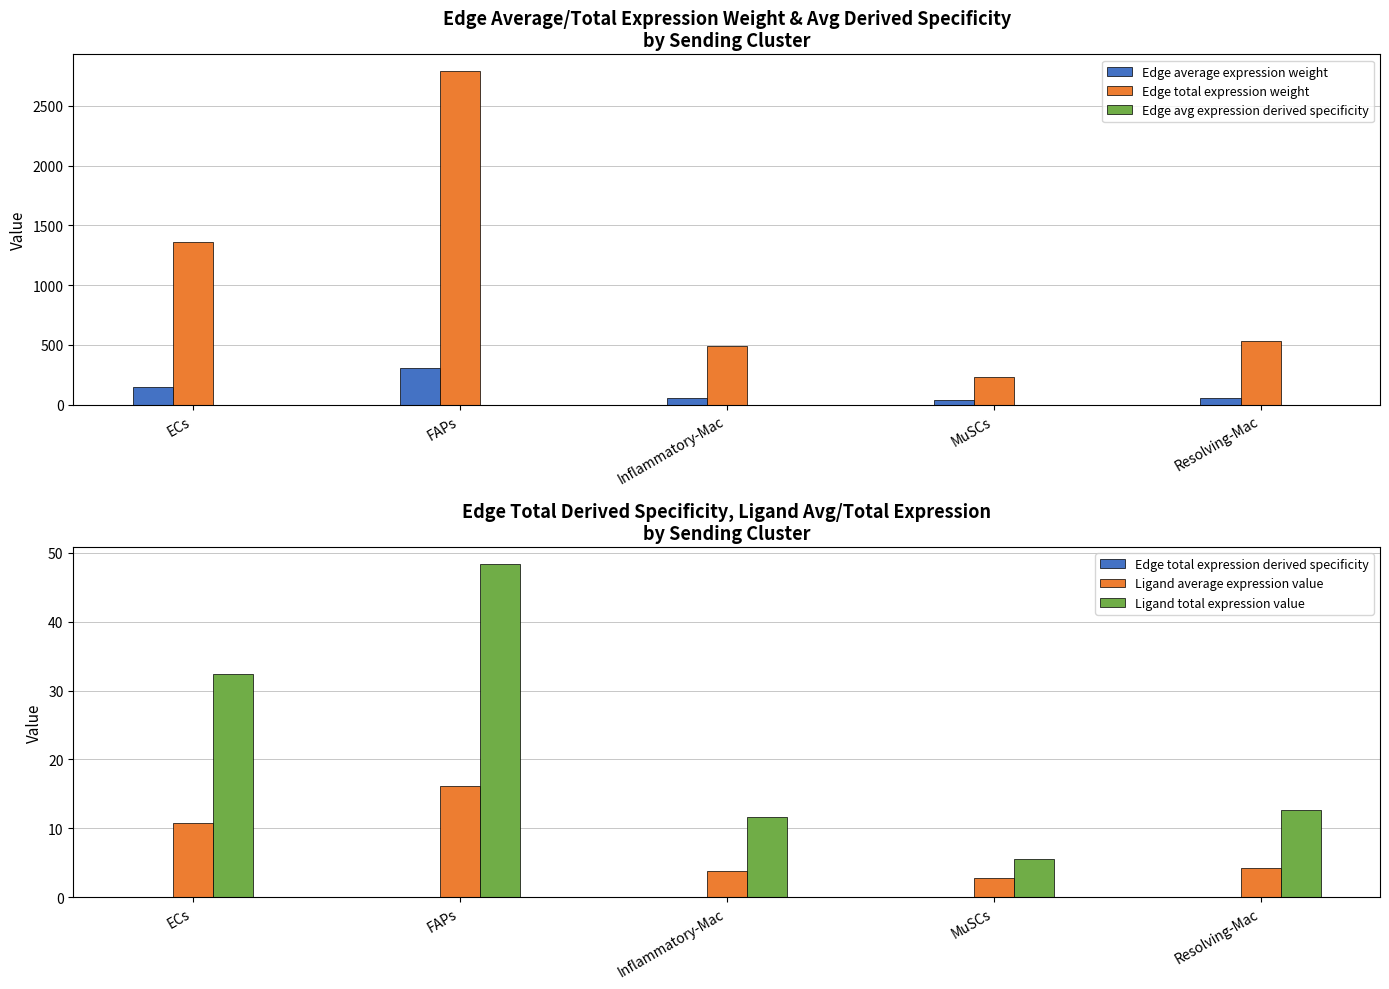

How many data points in Edge average expression weight are less than 58?

2